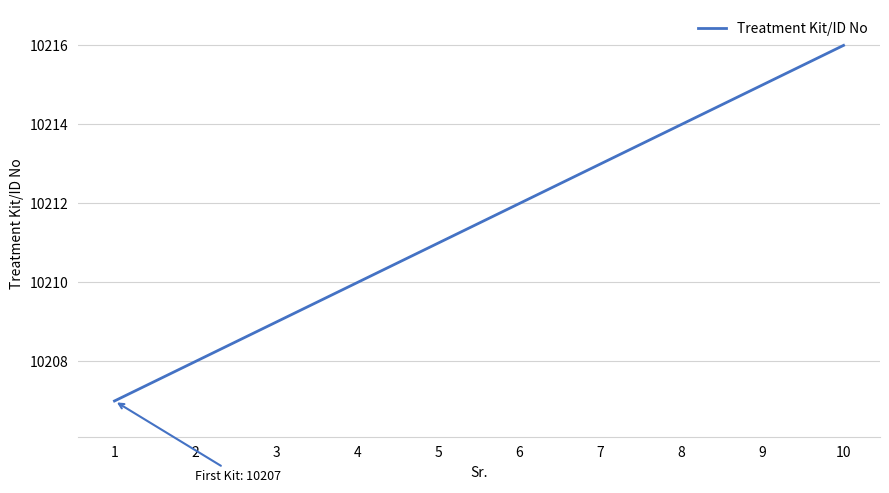

Is it true that the value at 4 is 10210?

True